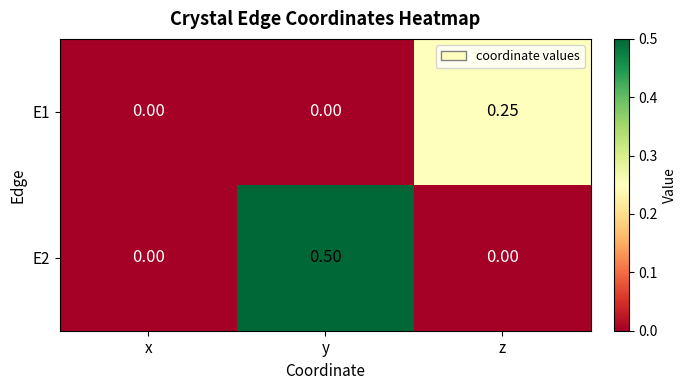

Is the value of E1 at z greater than the value of E2 at y?

No